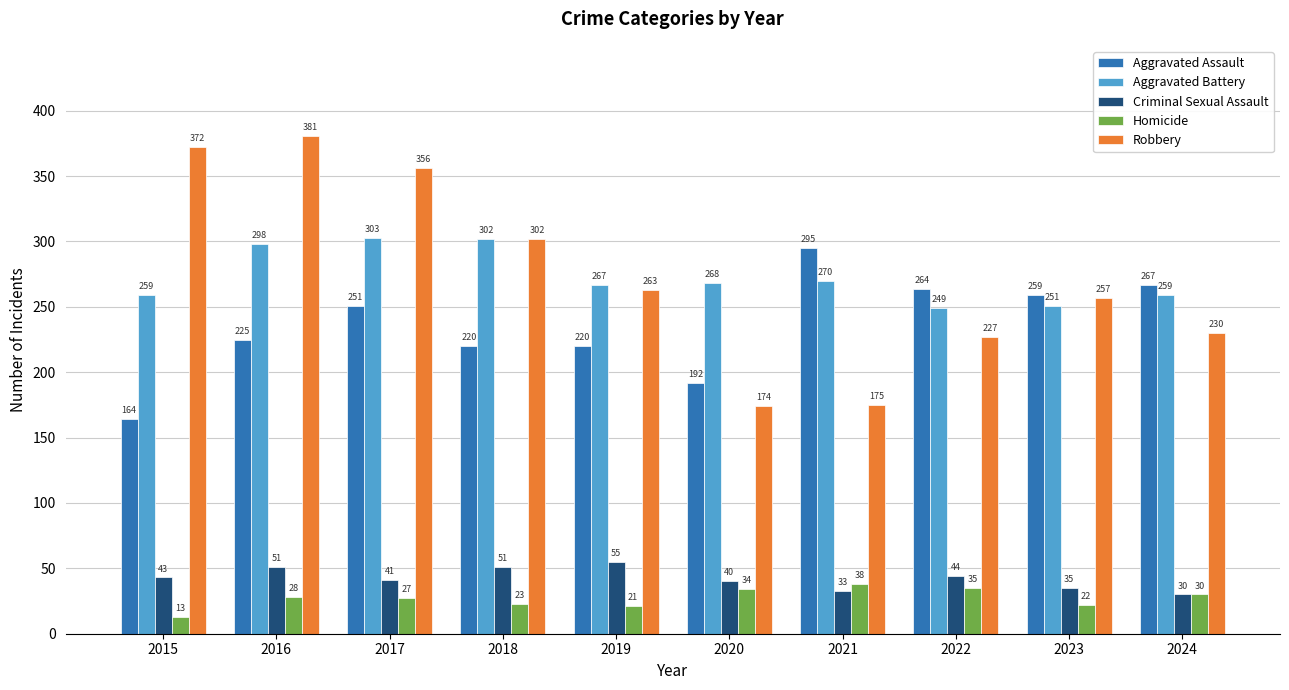

What is the value of the Criminal Sexual Assault bar at the 6th from the left?

40